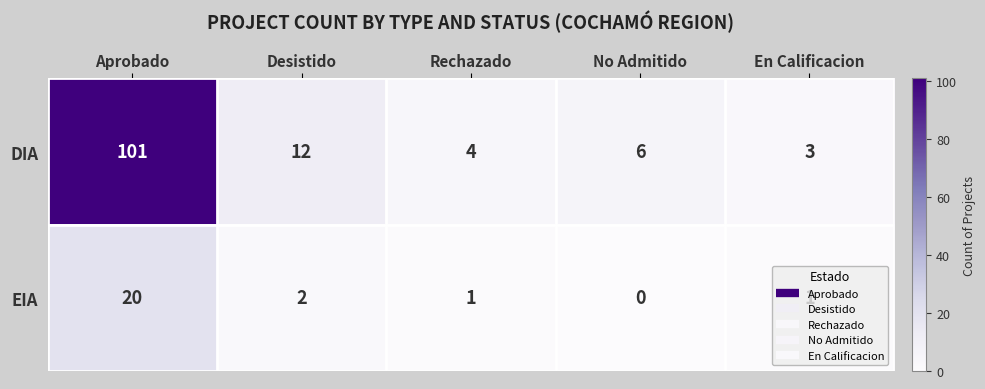

How many series are shown in this chart?

2